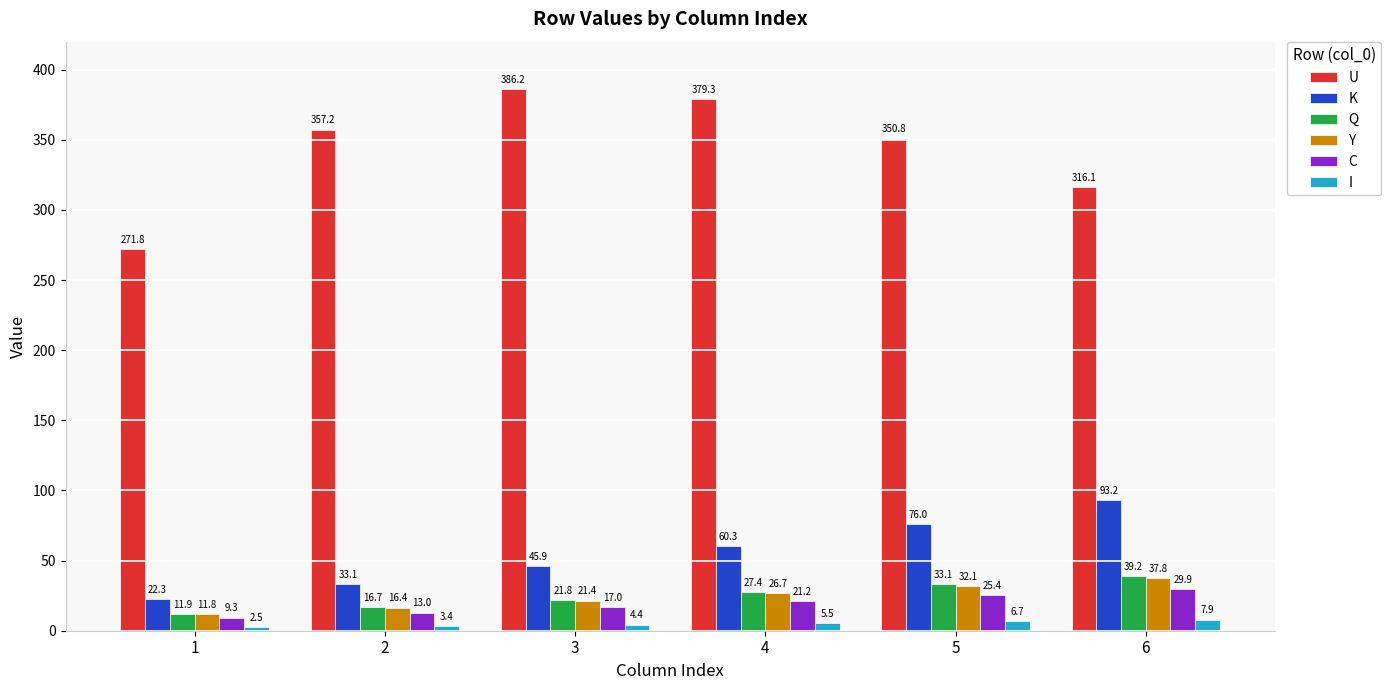

Reading left to right, transcribe all the data shown in this chart.

U: 1=271.8	2=357.2	3=386.2	4=379.3	5=350.8	6=316.1
K: 1=22.3	2=33.1	3=45.9	4=60.3	5=76.0	6=93.2
Q: 1=11.9	2=16.7	3=21.8	4=27.4	5=33.1	6=39.2
Y: 1=11.8	2=16.4	3=21.4	4=26.7	5=32.1	6=37.8
C: 1=9.3	2=13.0	3=17.0	4=21.2	5=25.4	6=29.9
I: 1=2.5	2=3.4	3=4.4	4=5.5	5=6.7	6=7.9